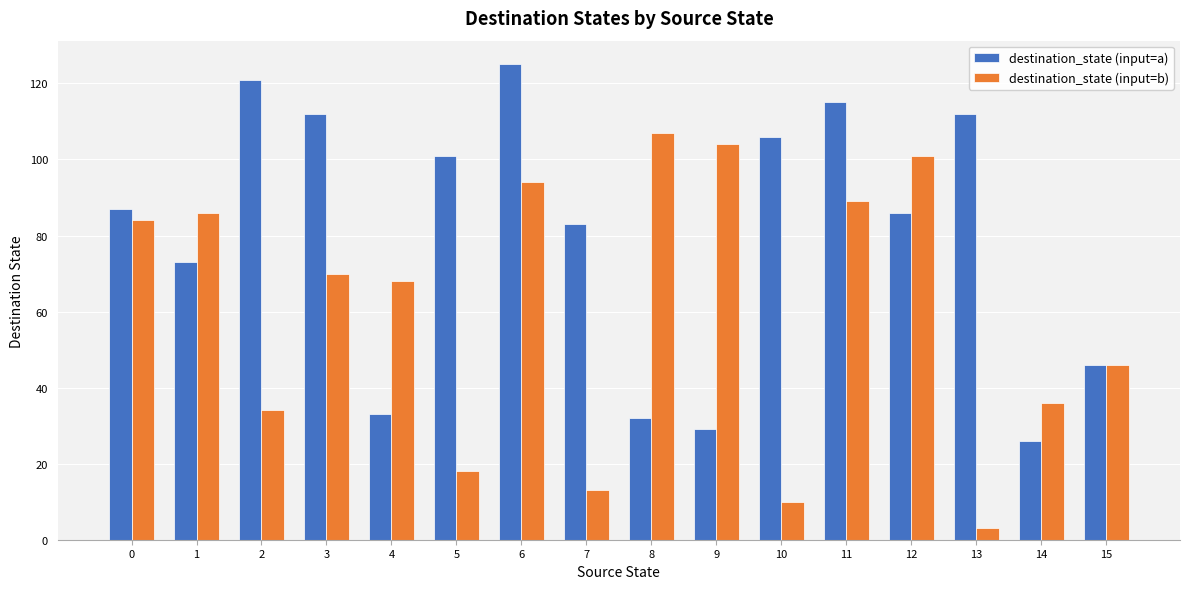

Reading left to right, extract all data points from this chart.

destination_state (input=a): 0=87	1=73	2=121	3=112	4=33	5=101	6=125	7=83	8=32	9=29	10=106	11=115	12=86	13=112	14=26	15=46
destination_state (input=b): 0=84	1=86	2=34	3=70	4=68	5=18	6=94	7=13	8=107	9=104	10=10	11=89	12=101	13=3	14=36	15=46